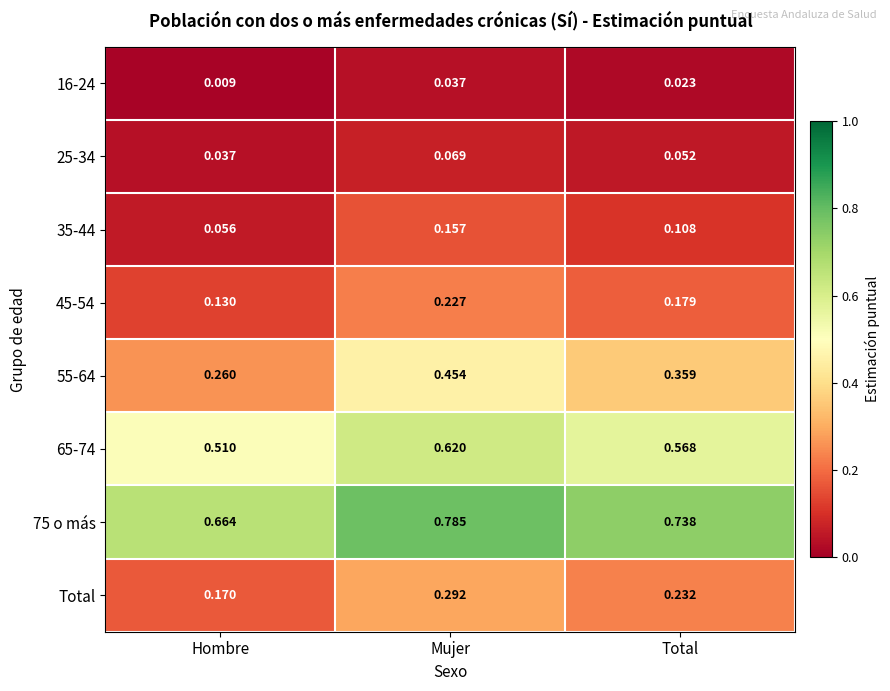

Which series has the widest spread of values?

55-64